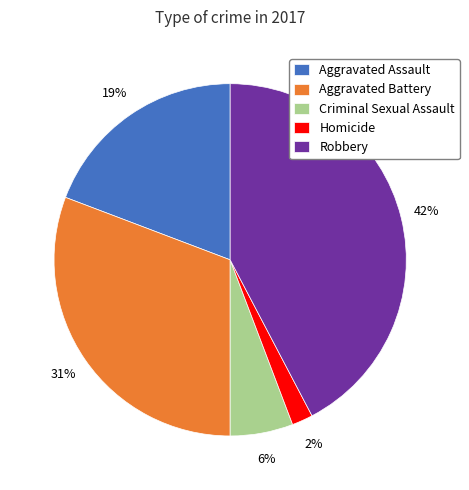

How many slices are in this pie chart?

5